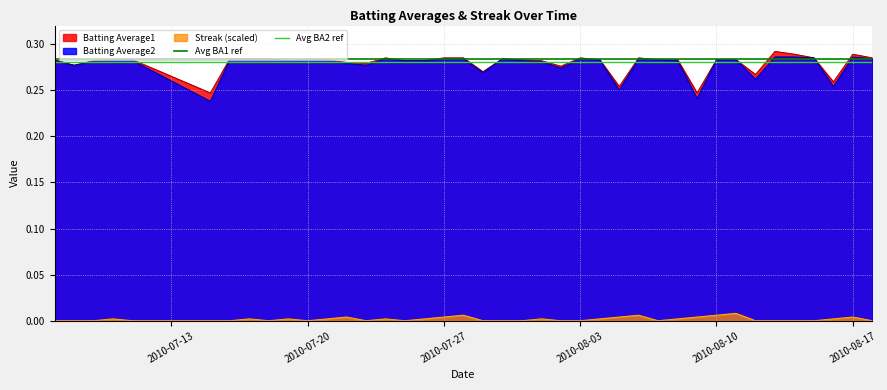

The Batting Average1 series shows 0.2 at 2010-07-20. True or false?

False